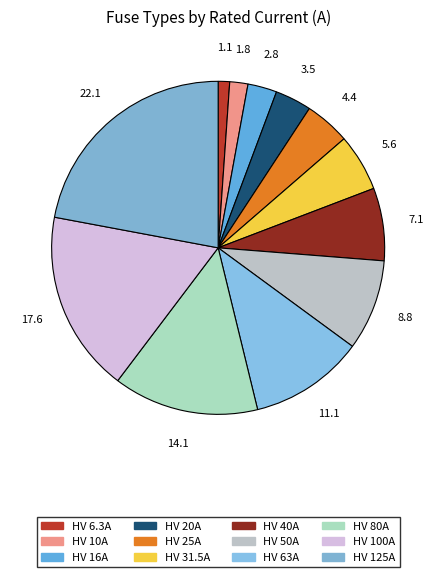

True or false: HV 6.3A accounts for 1% of the total.

True